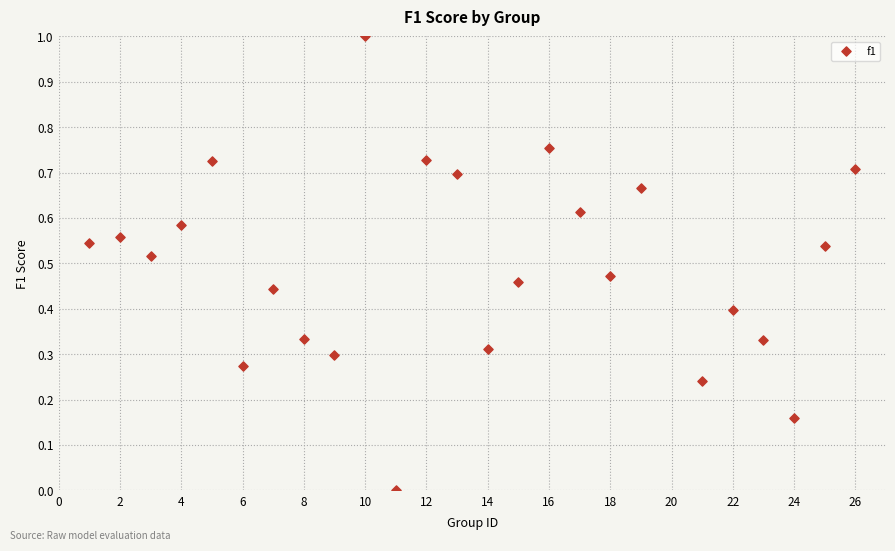

What is the range of Y values (max minus min)?

1.0